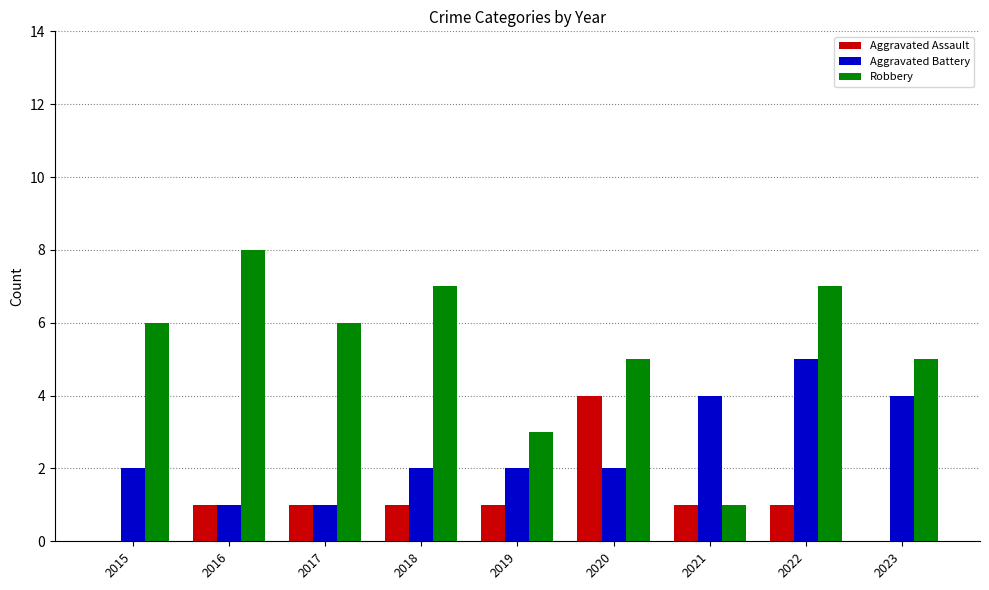

Is it true that Robbery equals 10 at 2017?

False